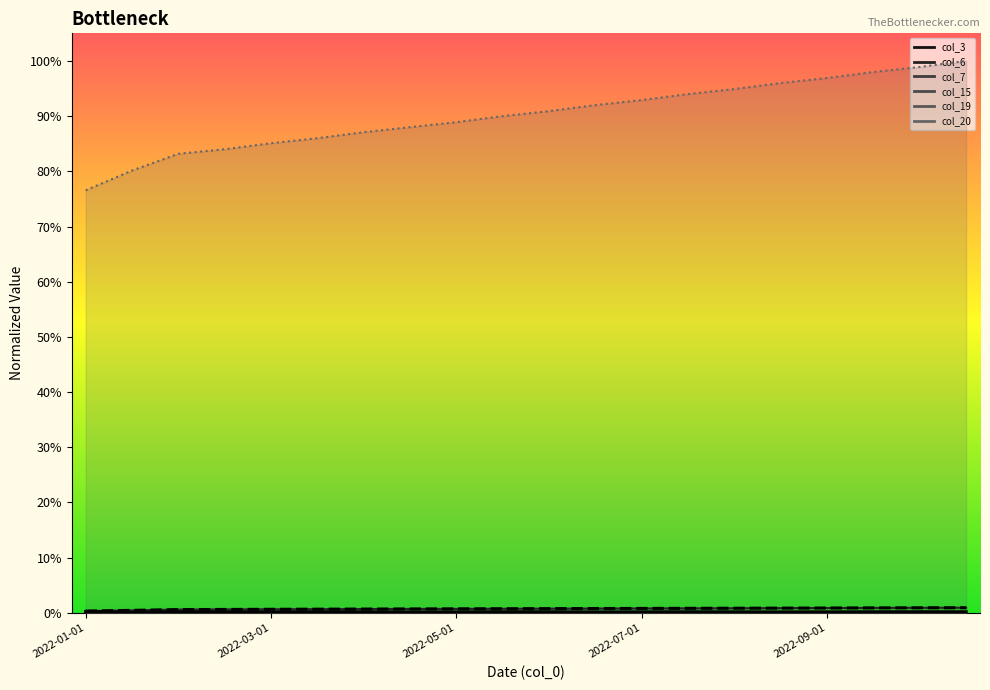

Reading left to right, list all the values displayed in this chart.

col_3: 0.0	0.0	0.0	0.0	0.0	0.0	0.0	0.0	0.0	0.0	0.0	0.0	0.0	0.0	0.0	0.0	0.0	0.0	0.0	0.0
col_6: 0.0	0.0	0.0	0.0	0.0	0.0	0.0	0.0	0.0	0.0	0.0	0.0	0.0	0.0	0.0	0.0	0.0	0.0	0.0	0.0
col_7: 0.0	0.0	0.0	0.0	0.0	0.0	0.0	0.0	0.0	0.0	0.0	0.0	0.0	0.0	0.0	0.0	0.0	0.0	0.0	0.0
col_15: 0.0	0.0	0.0	0.0	0.0	0.0	0.0	0.0	0.0	0.0	0.0	0.0	0.0	0.0	0.0	0.0	0.0	0.0	0.0	0.0
col_19: 0.0	0.0	0.0	0.0	0.0	0.0	0.0	0.0	0.0	0.0	0.0	0.0	0.0	0.0	0.0	0.0	0.0	0.0	0.0	0.0
col_20: 0.8	0.8	0.8	0.8	0.9	0.9	0.9	0.9	0.9	0.9	0.9	0.9	0.9	0.9	0.9	1.0	1.0	1.0	1.0	1.0